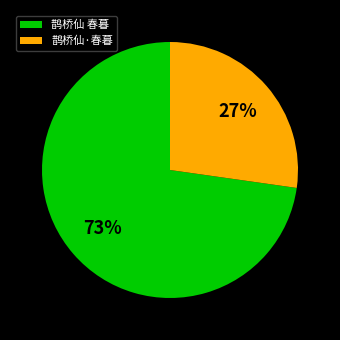

Approximately how many times larger is the value at 鹊桥仙 春暮 compared to 鹊桥仙·春暮?

2.7